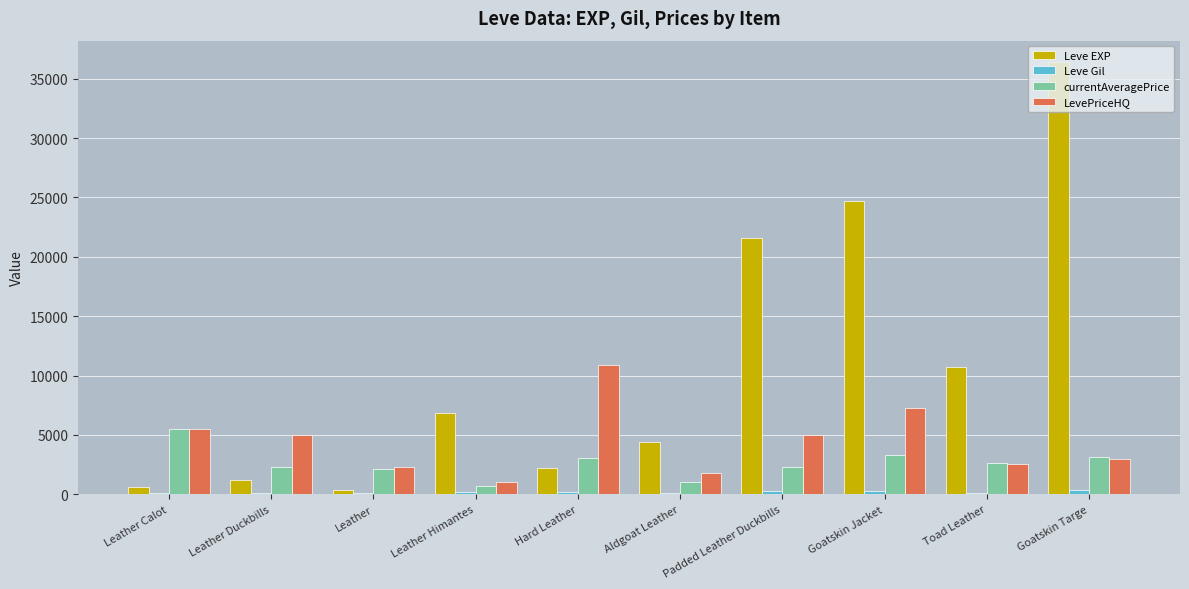

Which series has the largest total across all categories?

Leve EXP